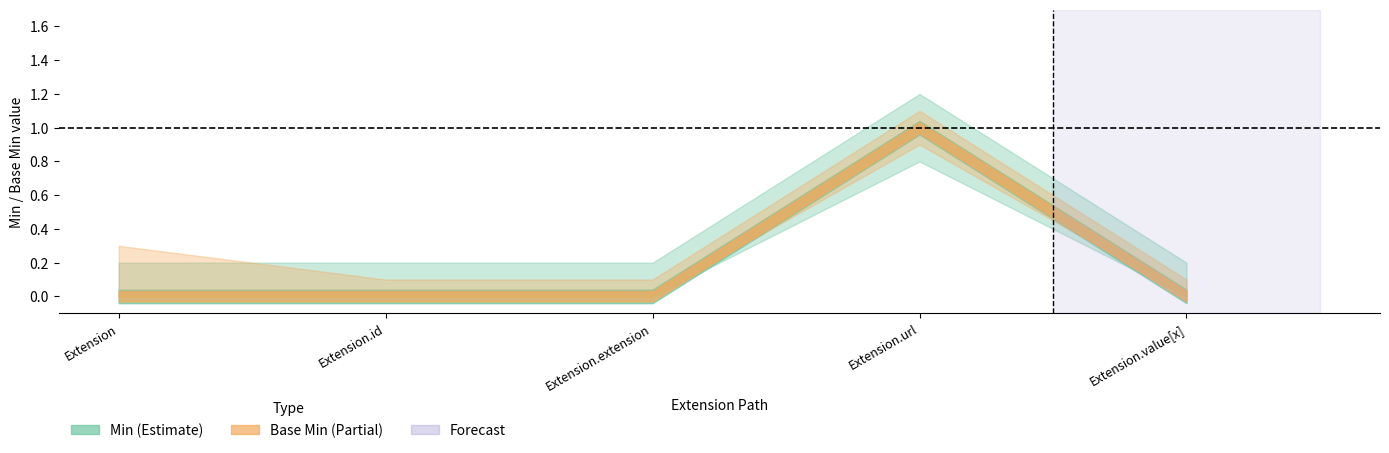

What is the sum of all Base Min values?

1